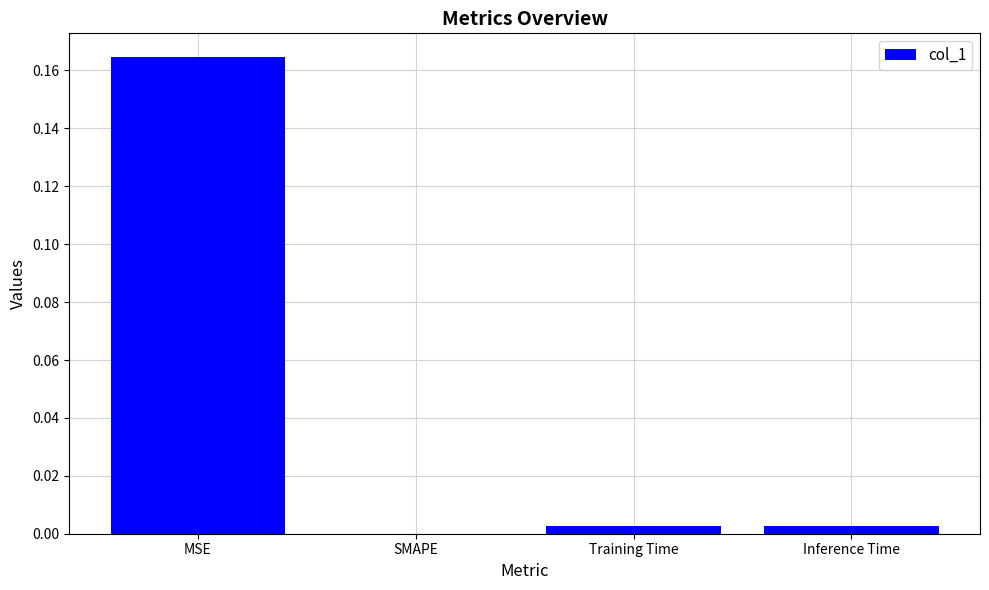

How many positive values are there?

3